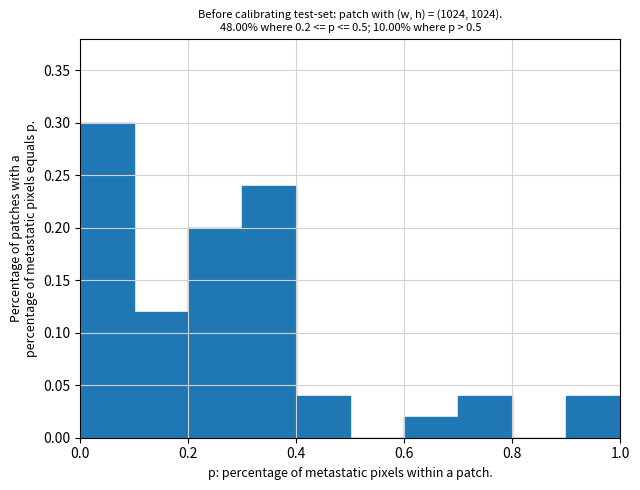

Which range on the x-axis has the tallest bar?

0.0 to 0.1